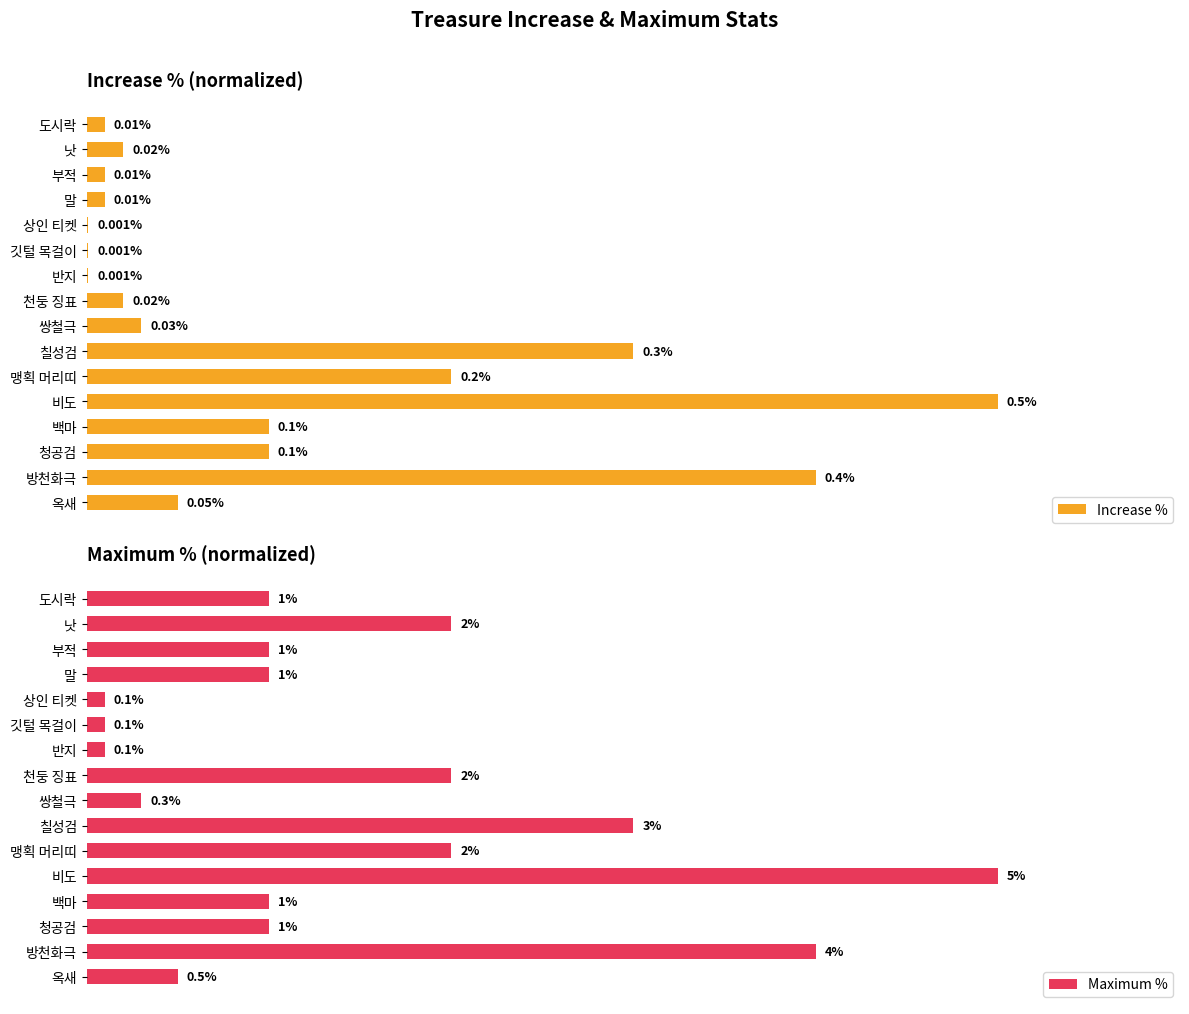

What are all the series names shown in the legend?

Increase %, Maximum %